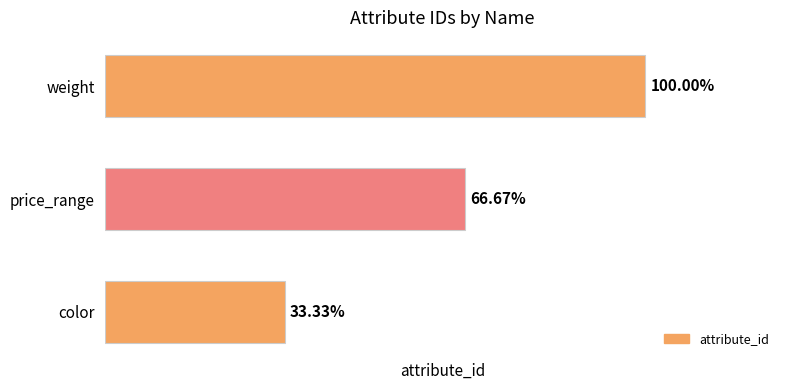

What is the sum of all values?

6